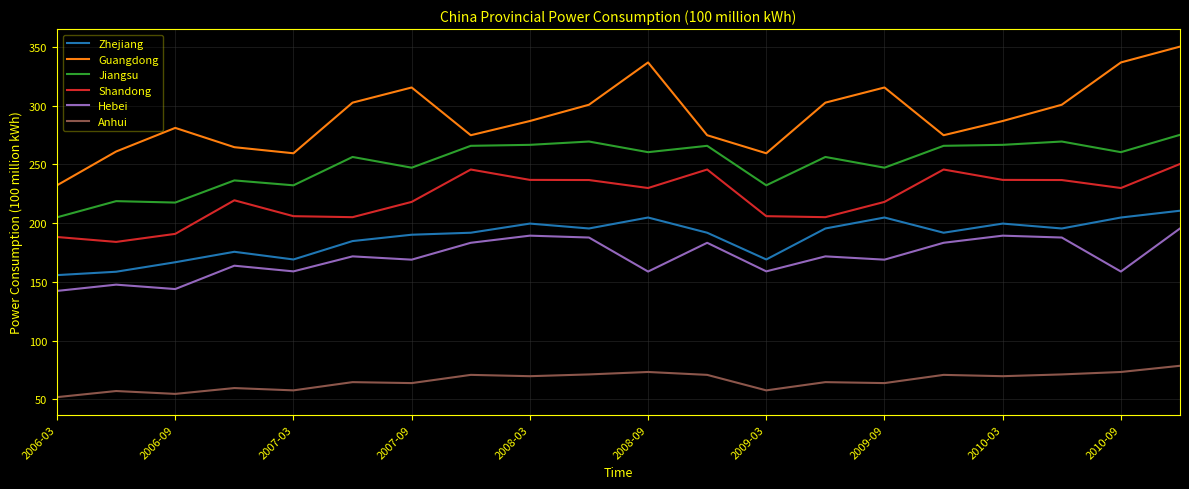

True or false: Guangdong and Hebei intersect in this chart.

False